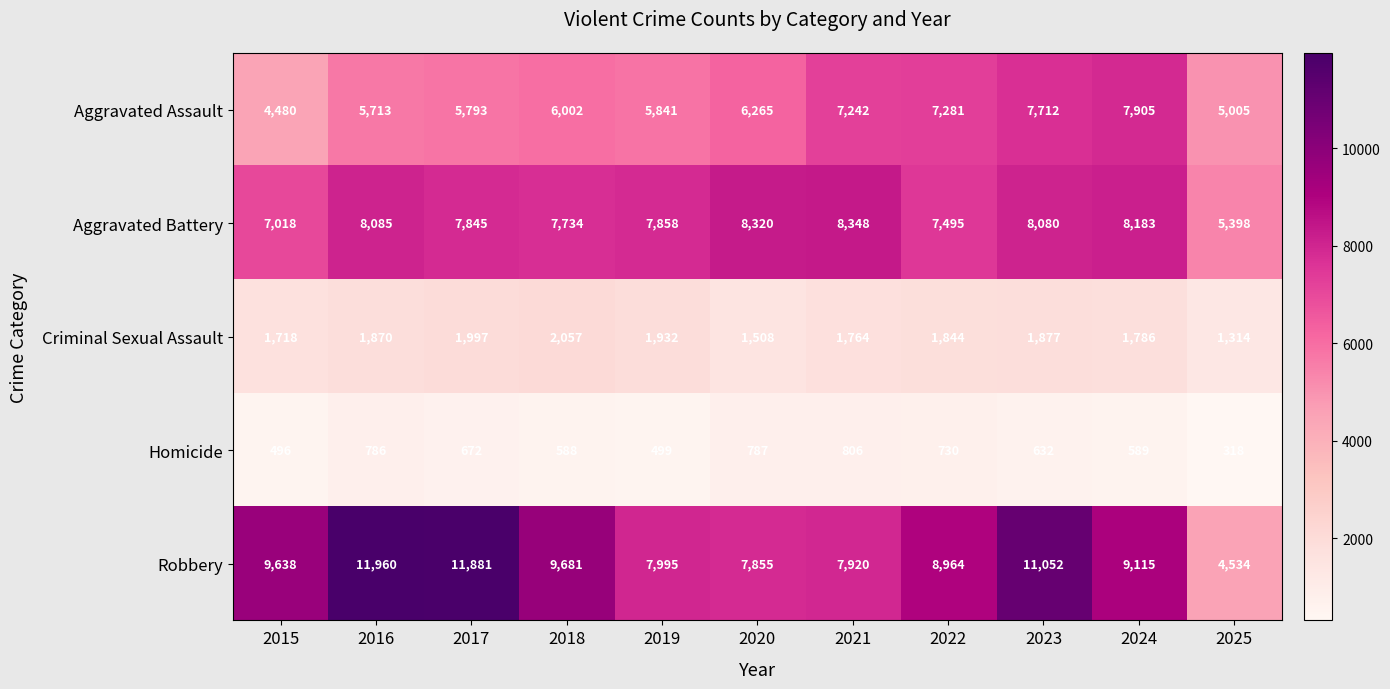

Read the Criminal Sexual Assault value at 2018, to the nearest 100.

2100